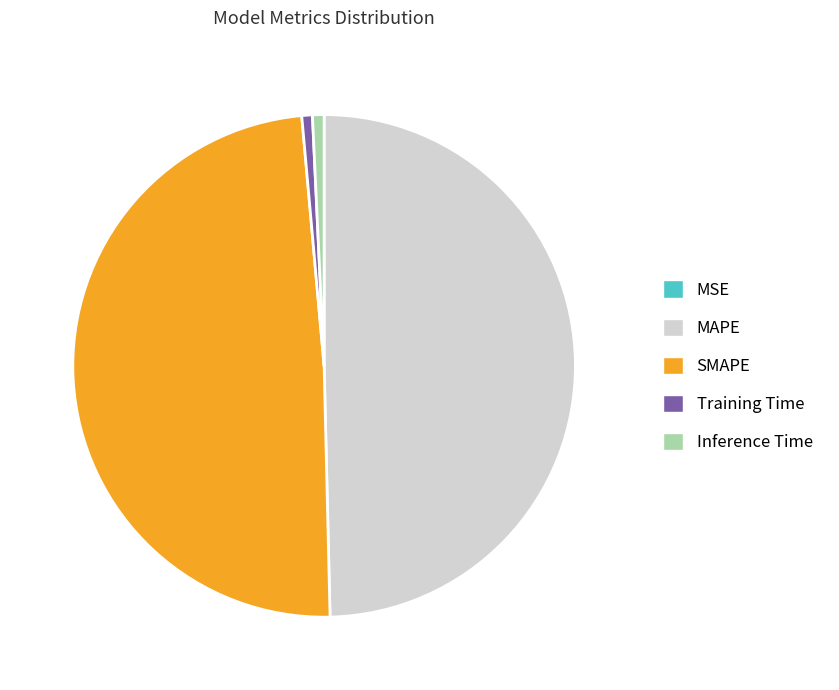

Between Training Time and MAPE, which is larger?

MAPE